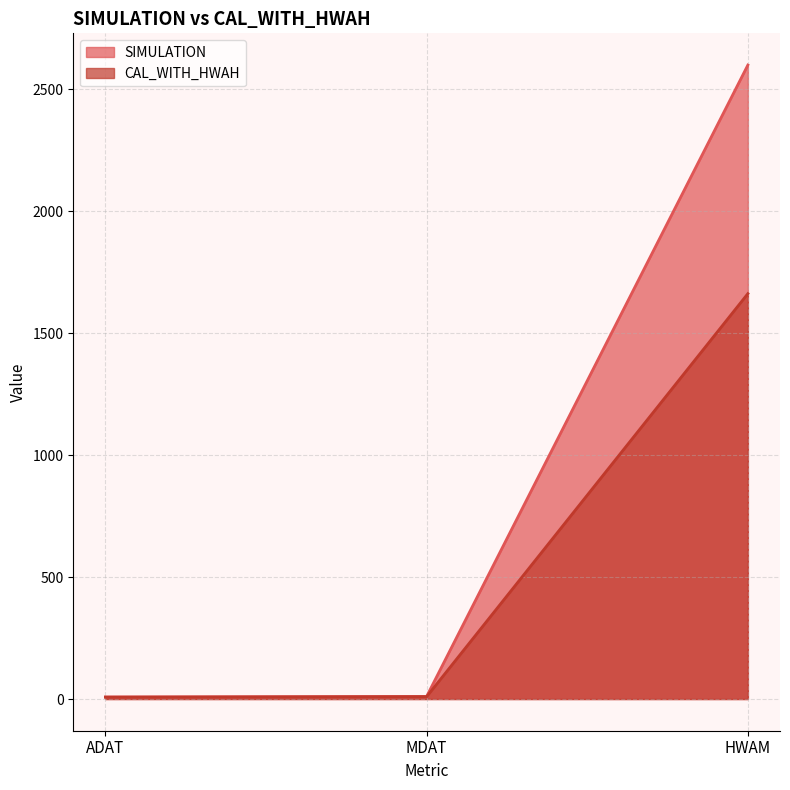

True or false: CAL_WITH_HWAH has a value of 433.8 at HWAM.

False